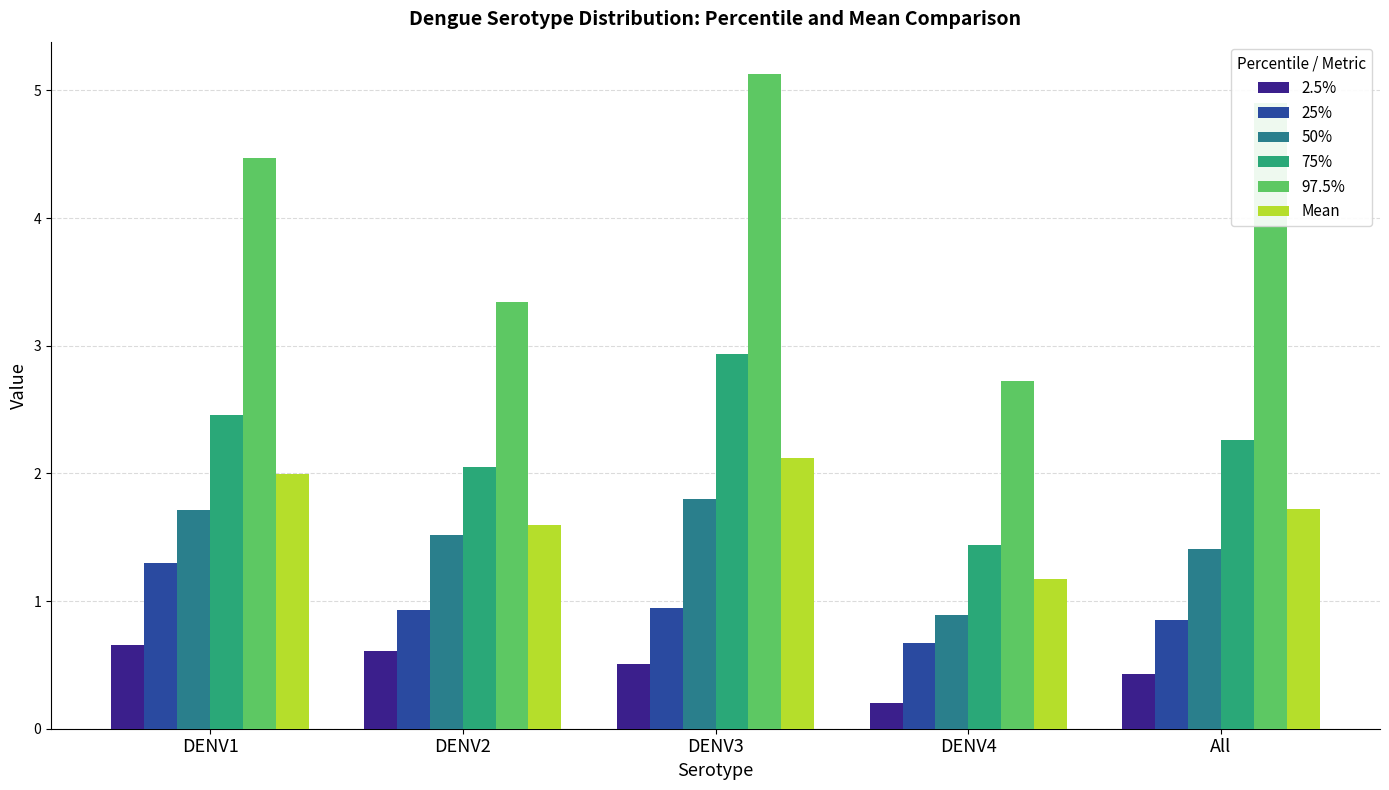

At which category is the sum across all series the highest?

DENV3